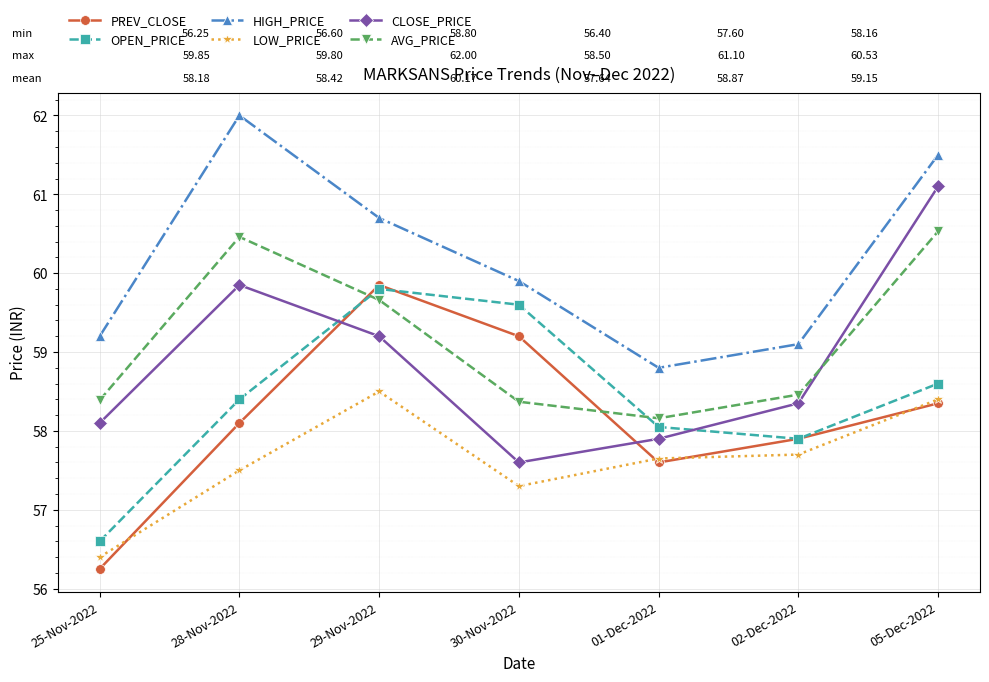

At 28-Nov-2022, list the series in order from largest to smallest.

HIGH_PRICE, AVG_PRICE, CLOSE_PRICE, OPEN_PRICE, PREV_CLOSE, LOW_PRICE